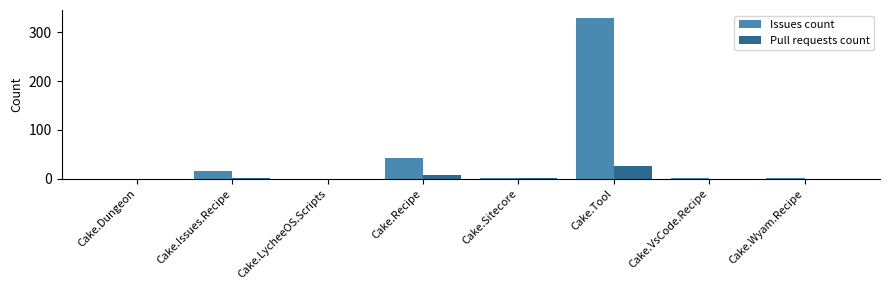

True or false: Issues count has a value of 2 at Cake.Sitecore.

True